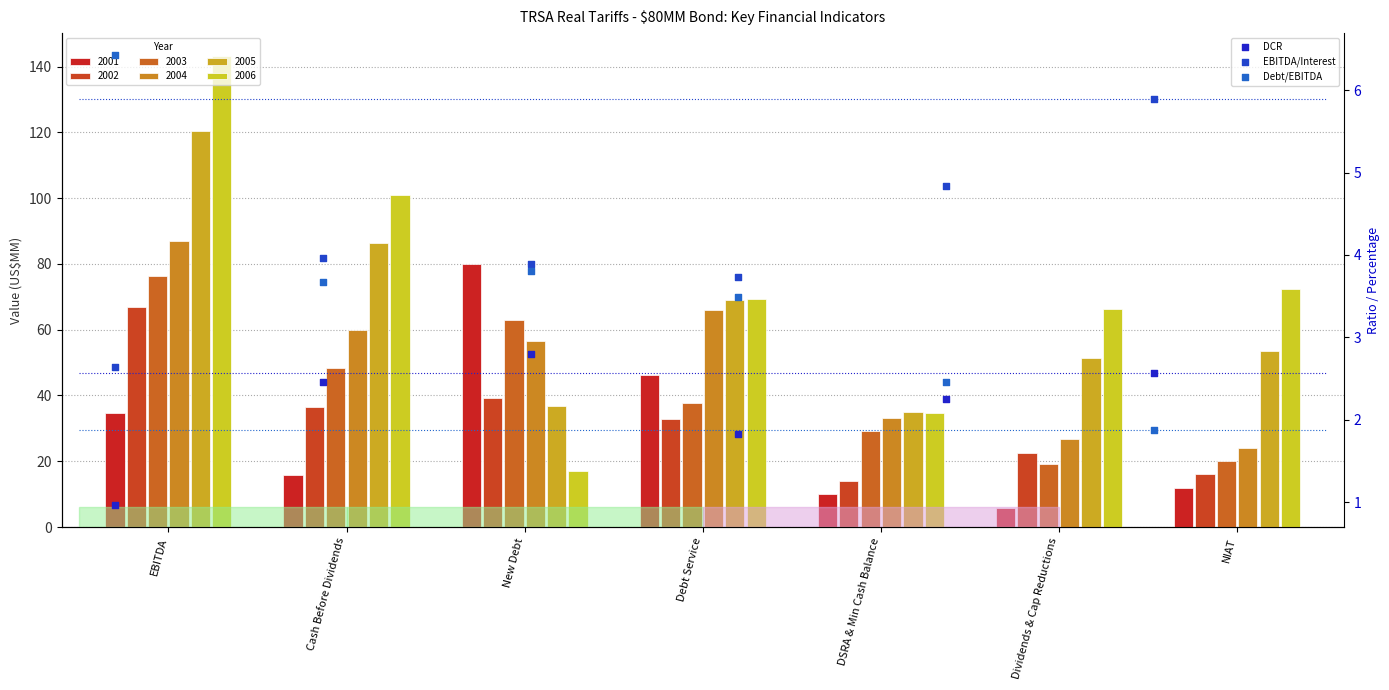

Which series reaches the maximum Y coordinate?

Debt/EBITDA